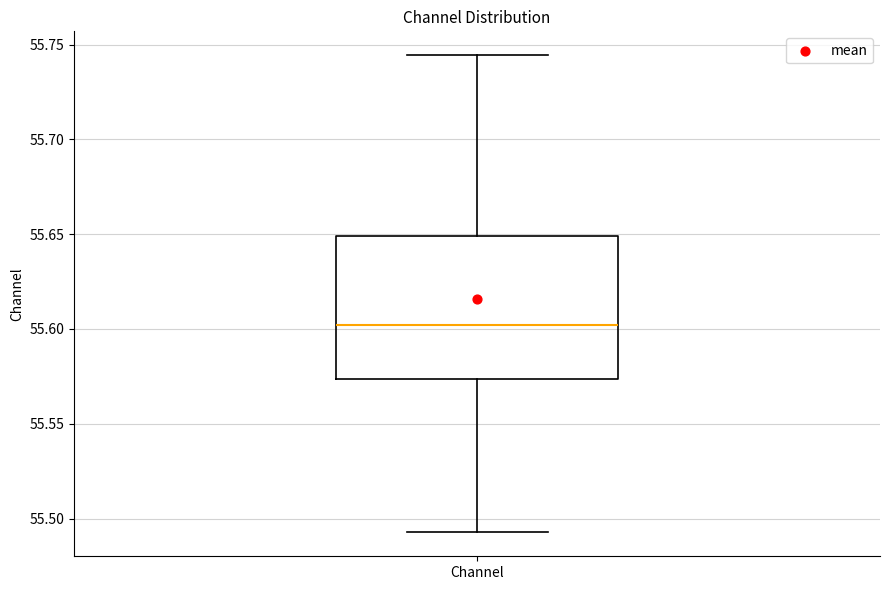

Transcribe this box plot: give where the median line is, the range the box spans, and where the two whiskers end, as read against the y-axis. The values are not printed on the chart, so give them approximately, as read against the axis.

median 55.600, box 55.575 to 55.650, whiskers 55.495 to 55.745